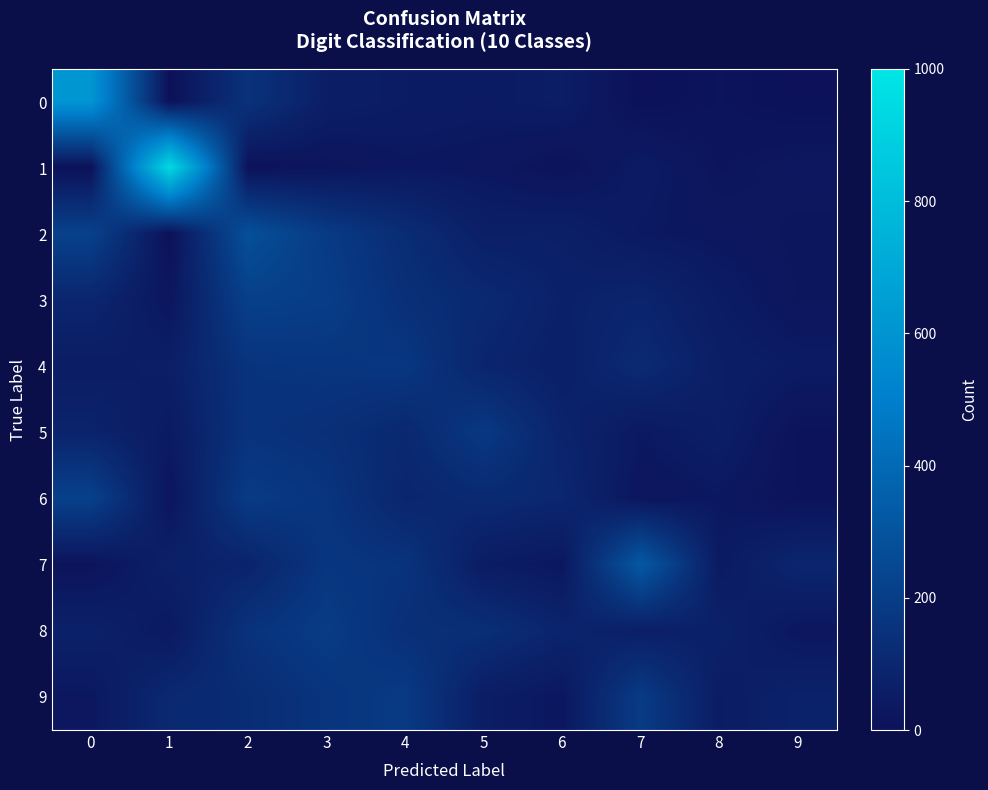

What is the maximum value shown in the chart?

942